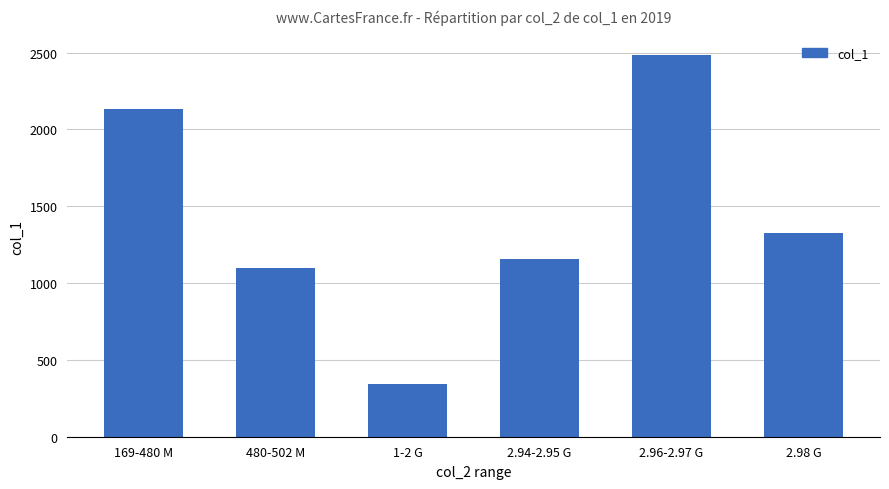

What is the label of the 2nd bar from the left?

480-502 M